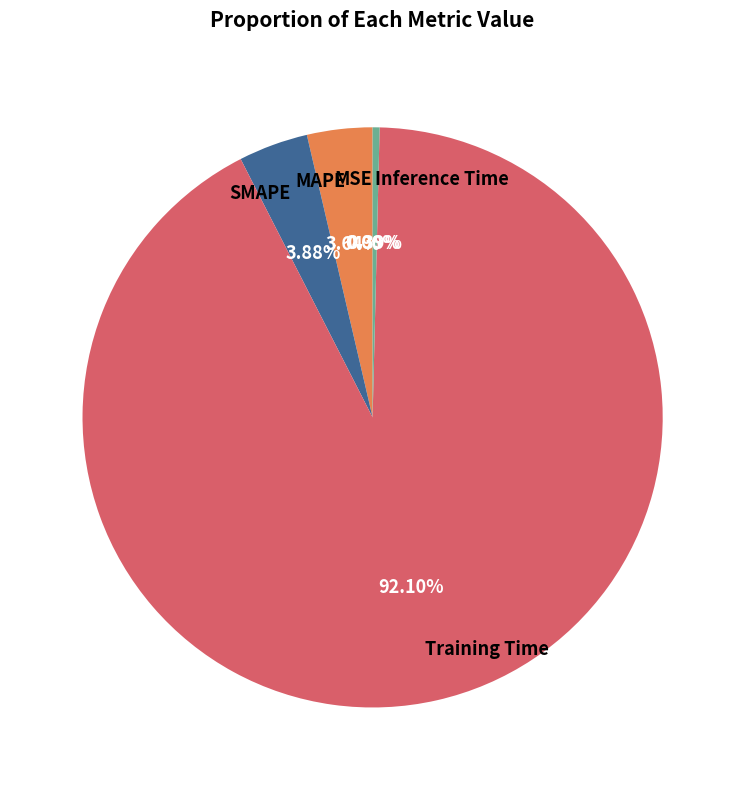

Is MAPE the majority of the pie?

No